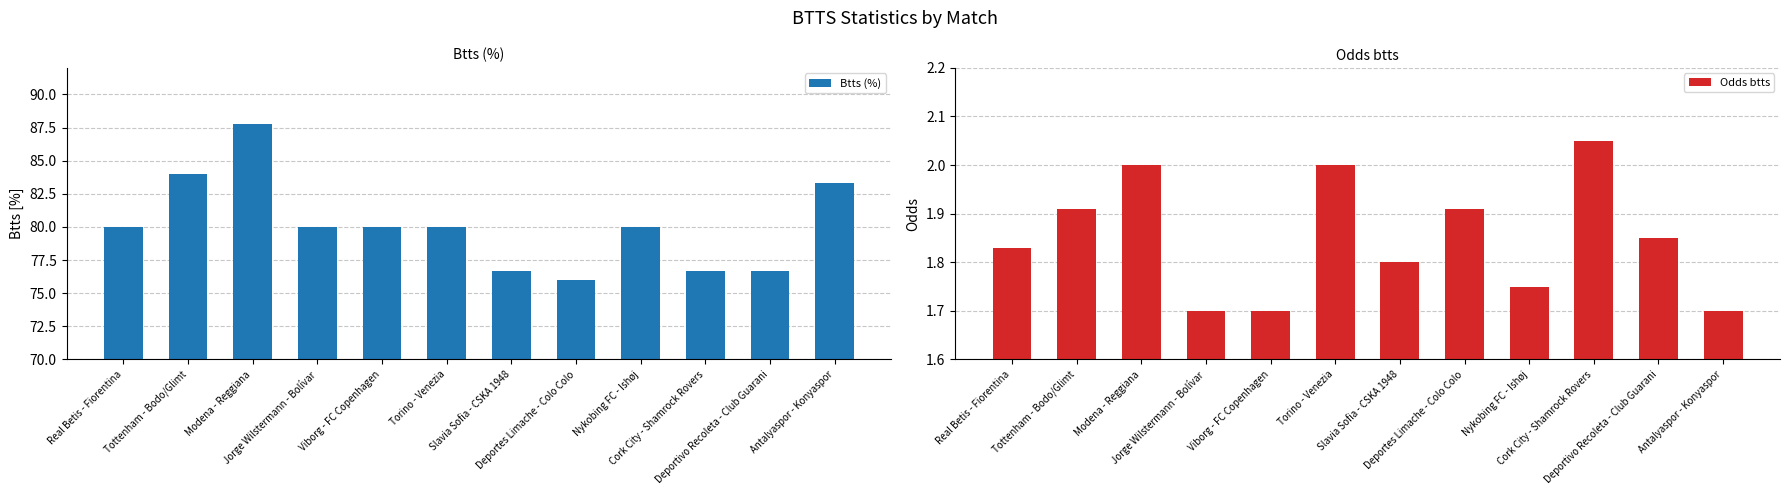

How many values in the Btts (%) series exceed 80?

3